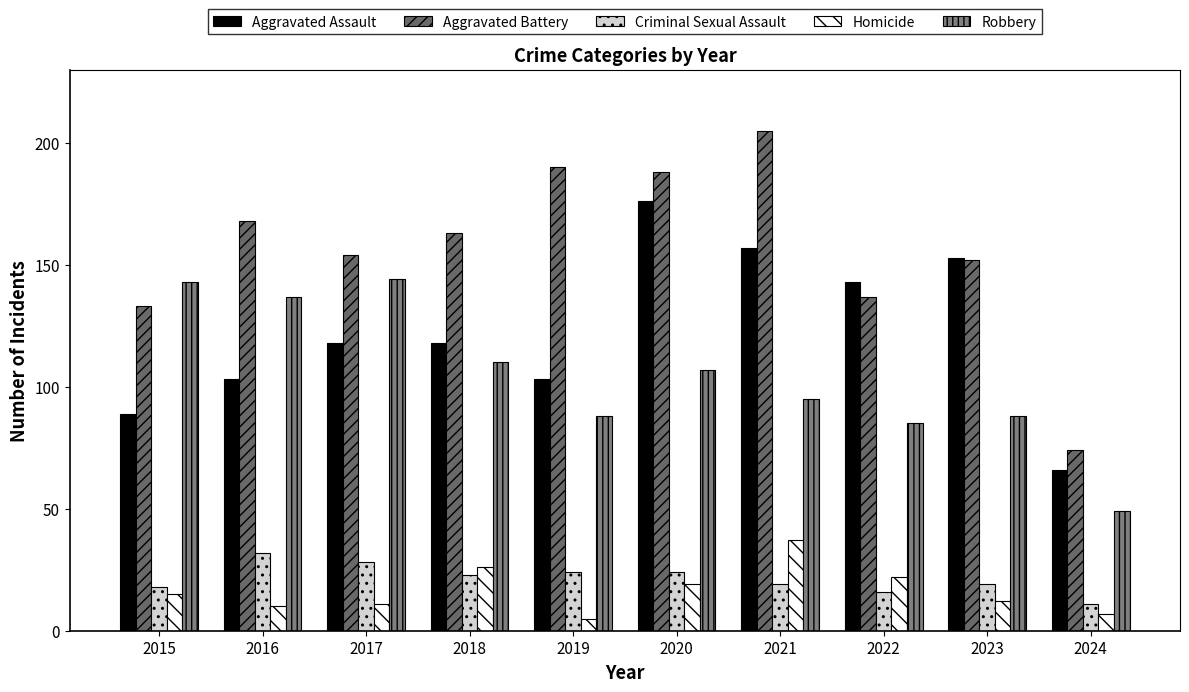

How many groups of bars are there?

10